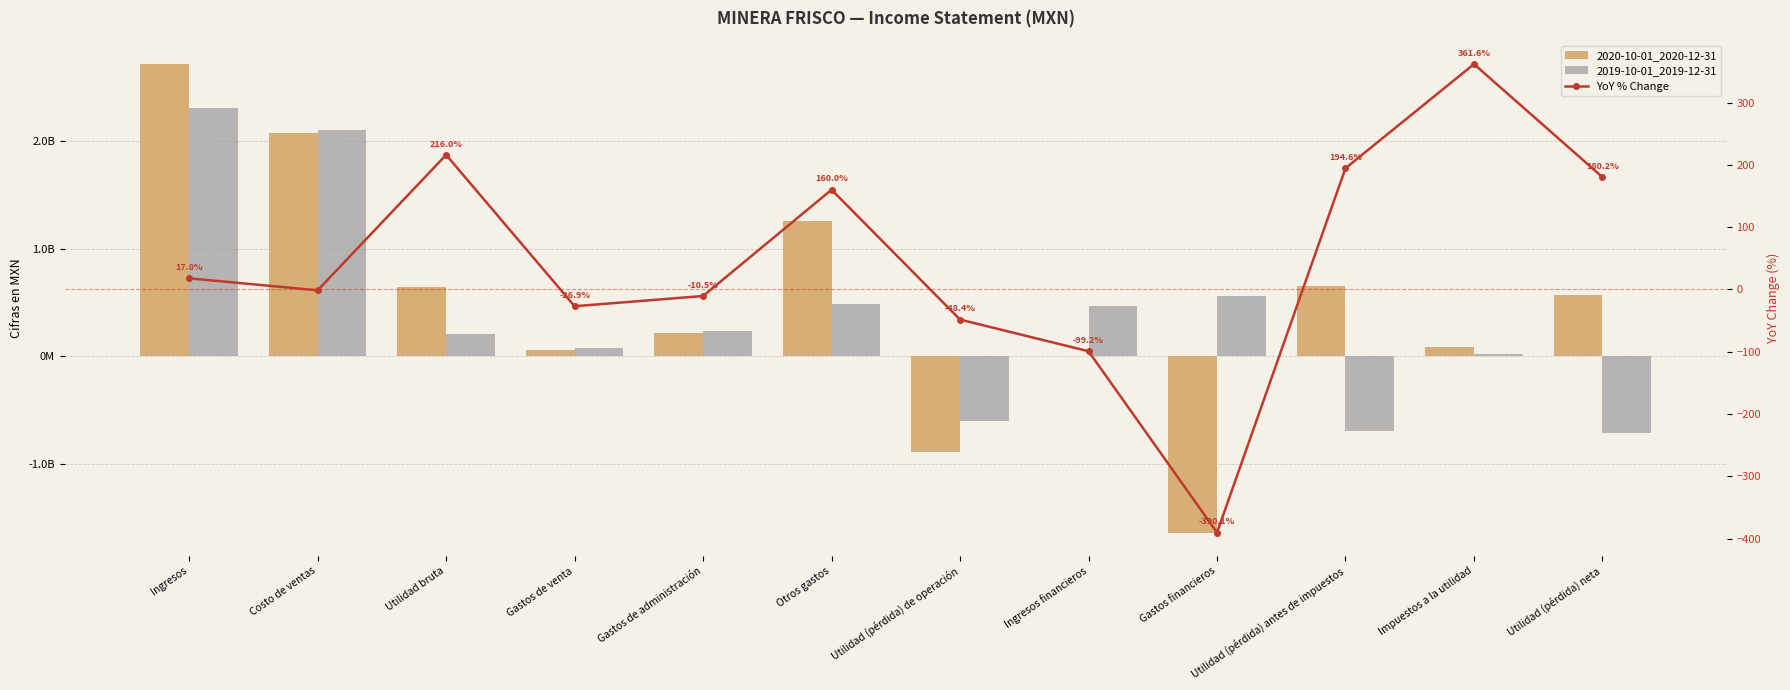

What is the difference between the YoY % Change values at Gastos de administración and Otros gastos?

170.5